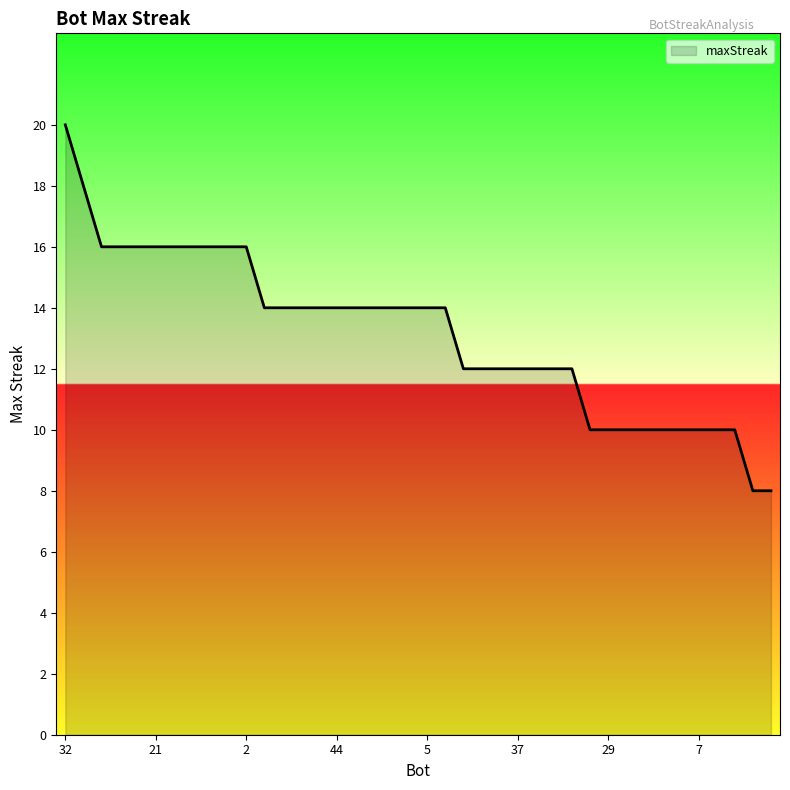

What is the difference between the maximum and minimum values?

12